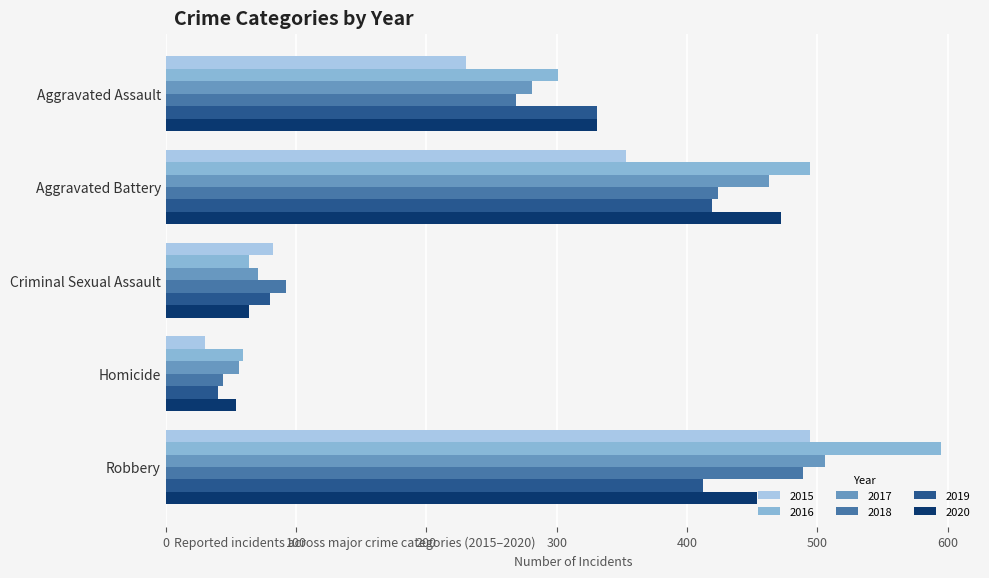

How many data points in 2020 are less than 331?

2